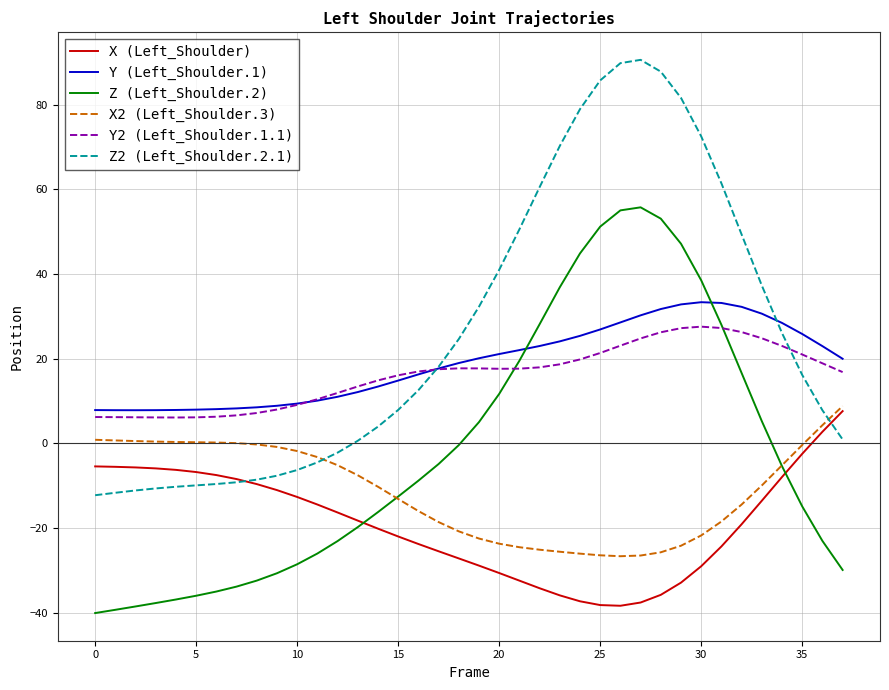

True or false: Y (Left_Shoulder.1) has more than 0 points higher than both neighbors.

True